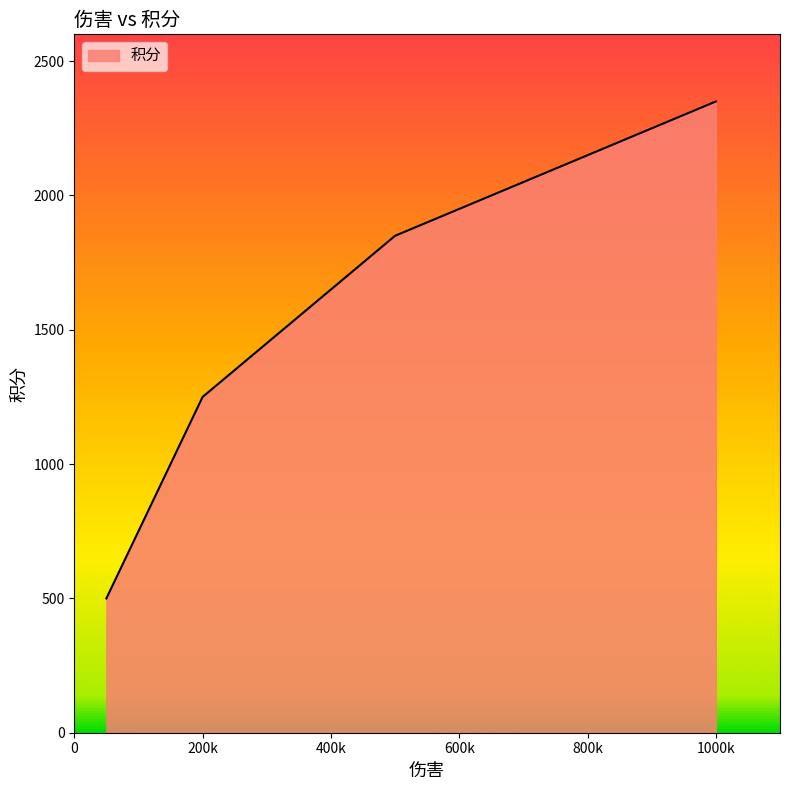

What is the difference between the maximum and minimum values?

1850